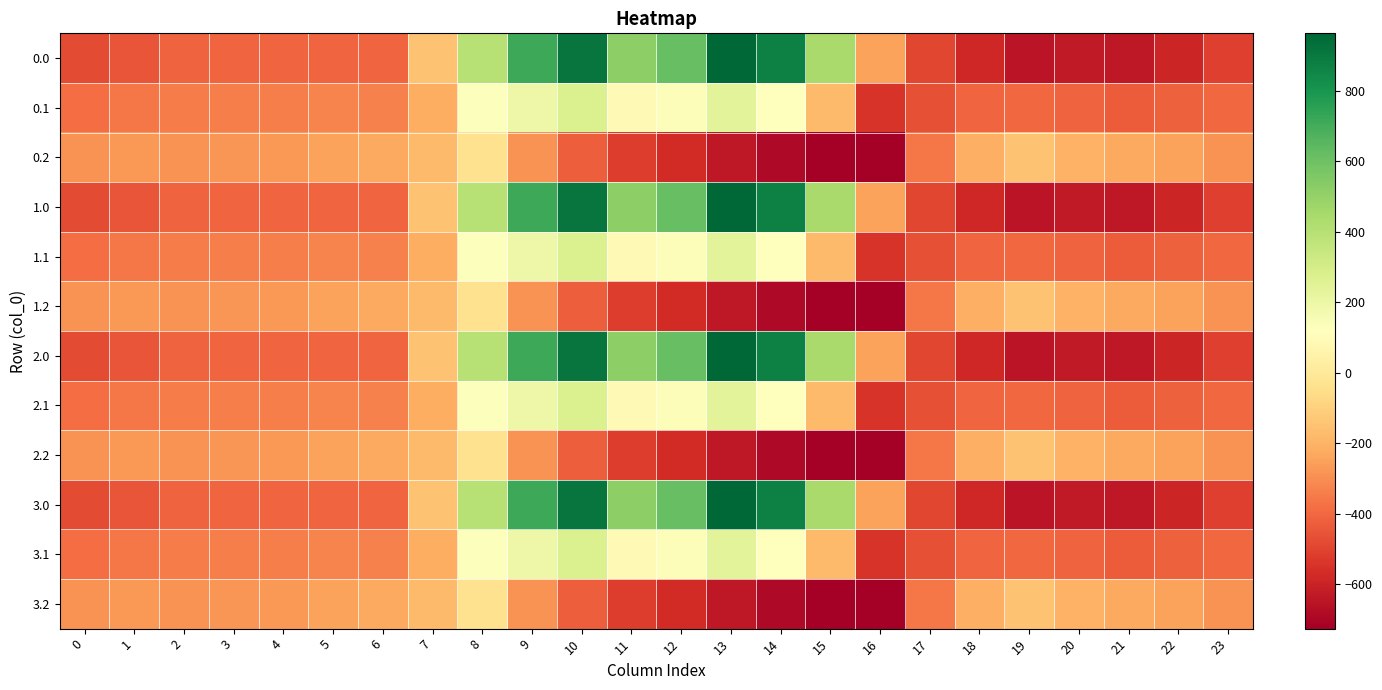

Which has a higher value, 7 or 18?

7